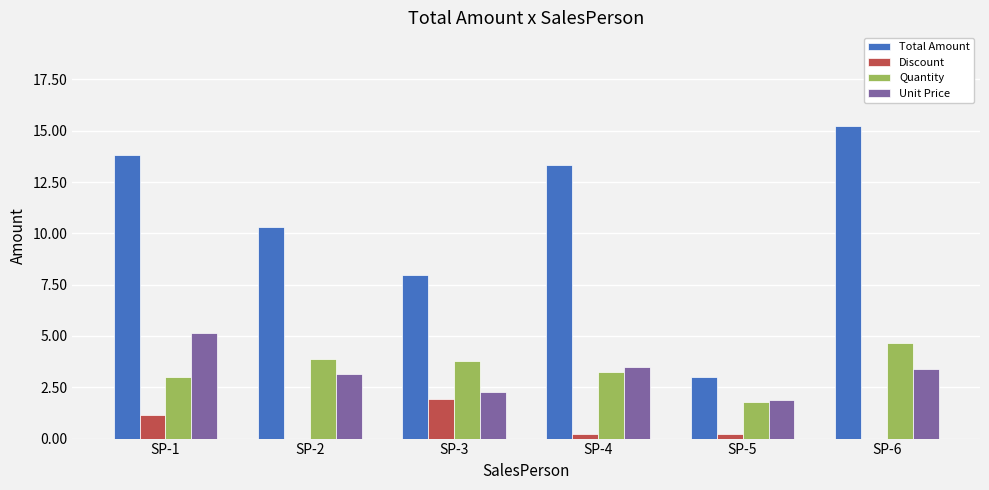

Count the number of data series in this chart.

4